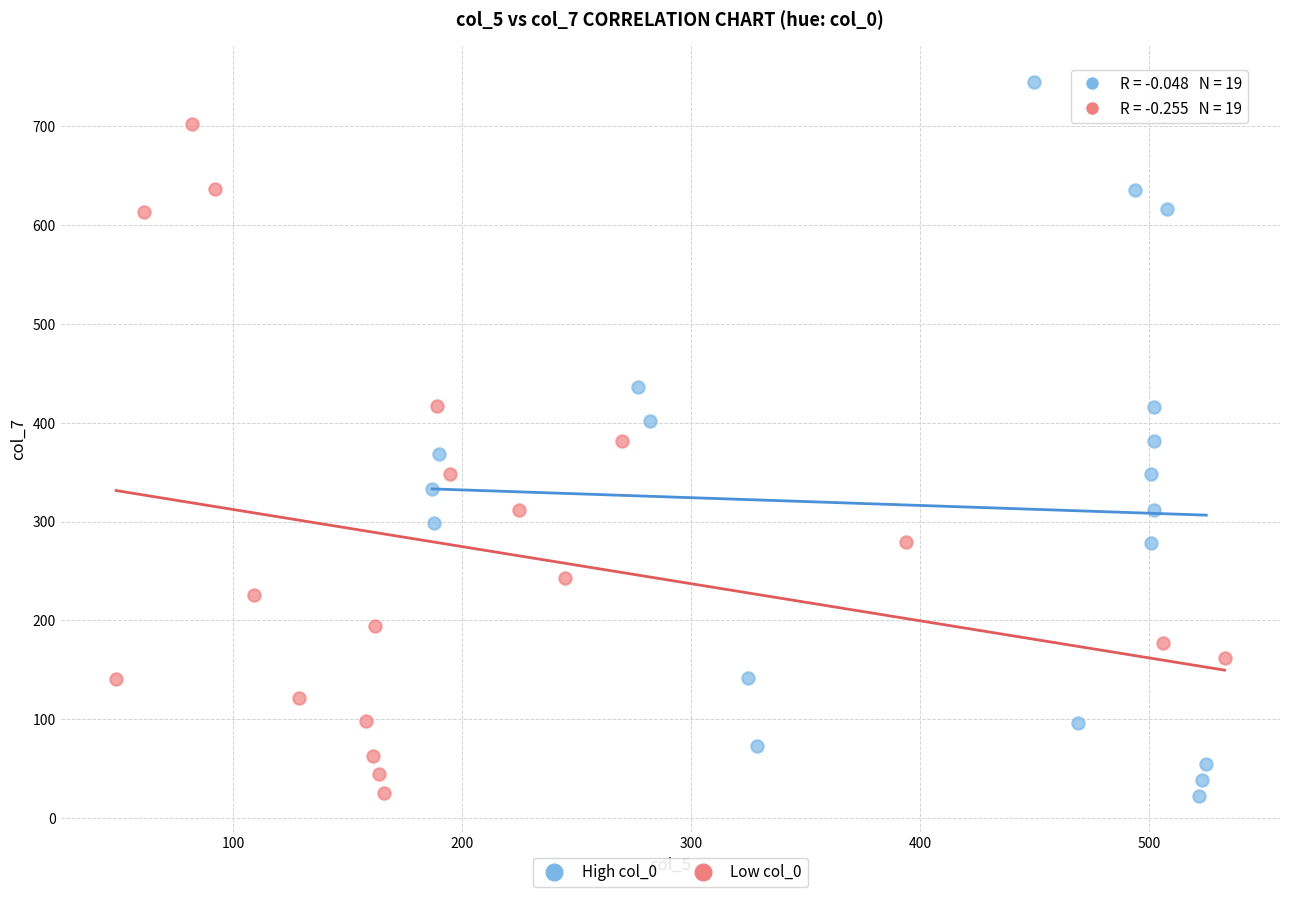

Which series contains the highest Y value?

High col_0